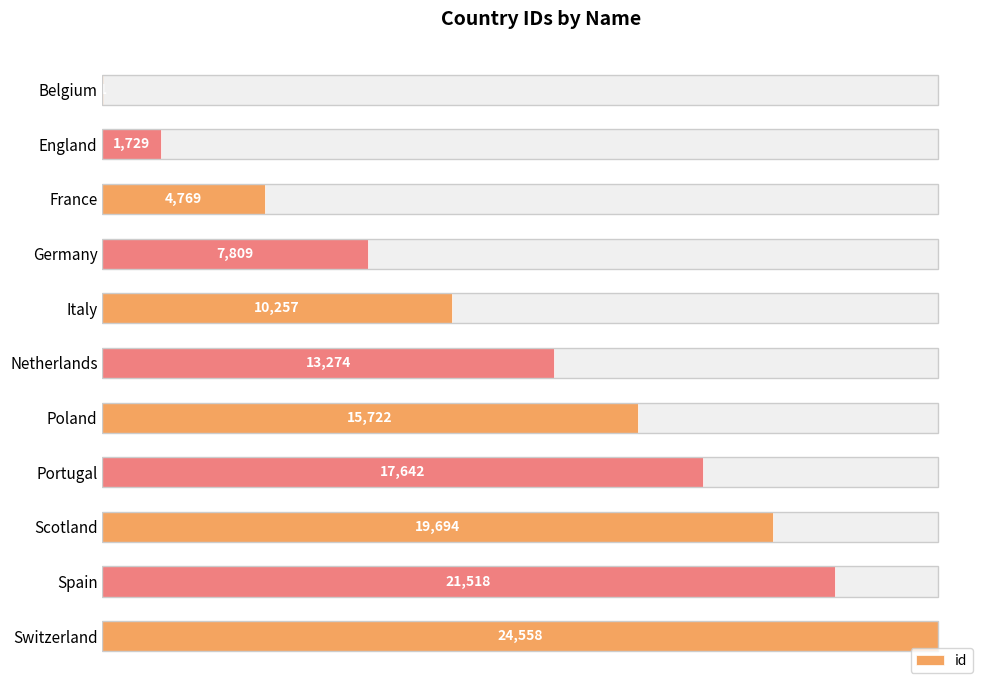

How many series are shown in this chart?

1